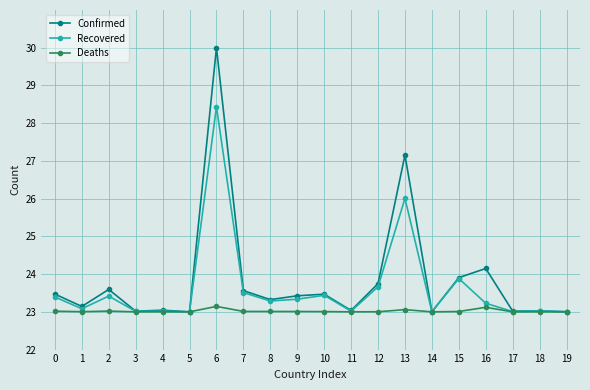

List the series in order of their overall mean, lowest first.

Deaths, Recovered, Confirmed